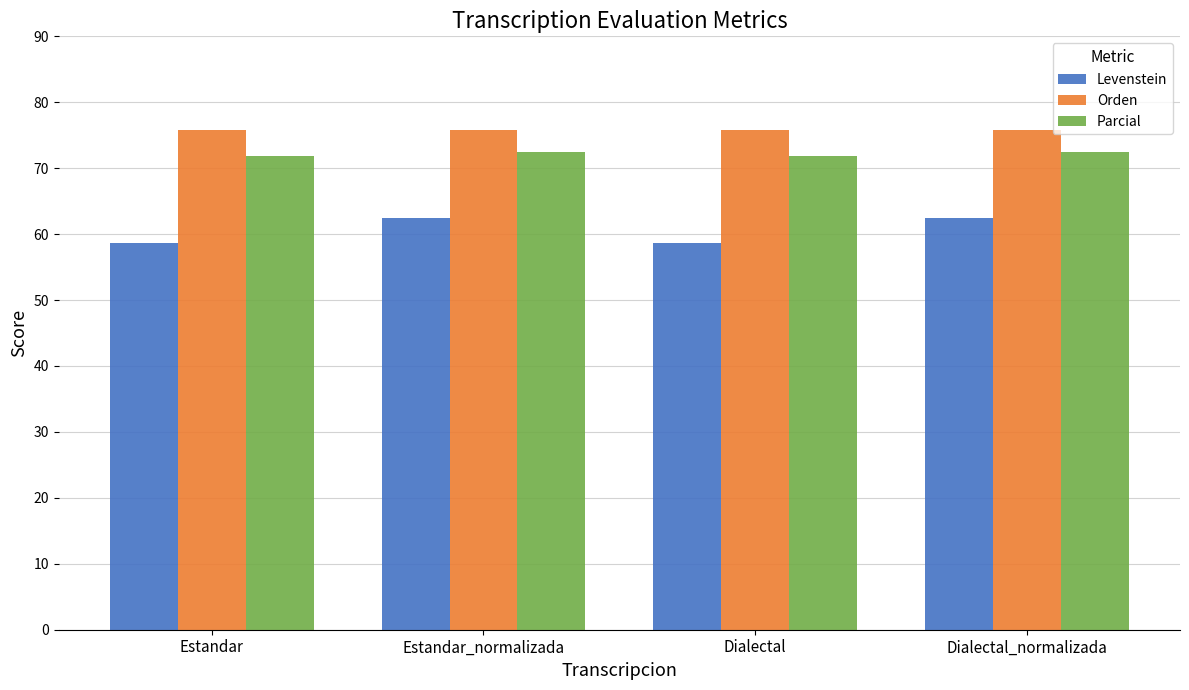

What is the sum of all Parcial values?

288.6